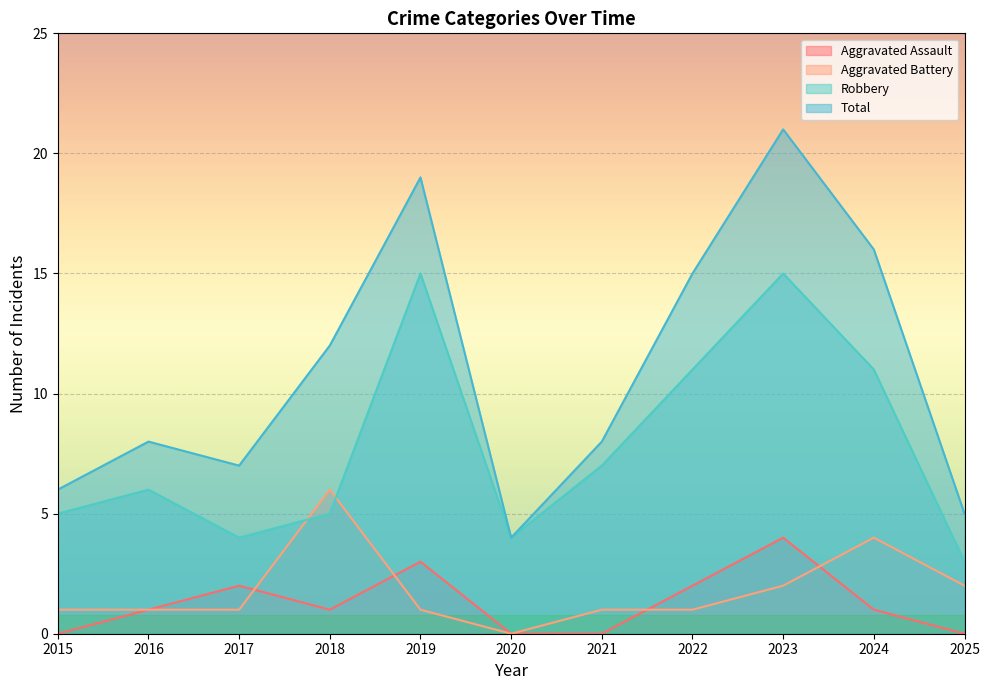

What is the difference between the second highest and second lowest values in the Robbery series?

11